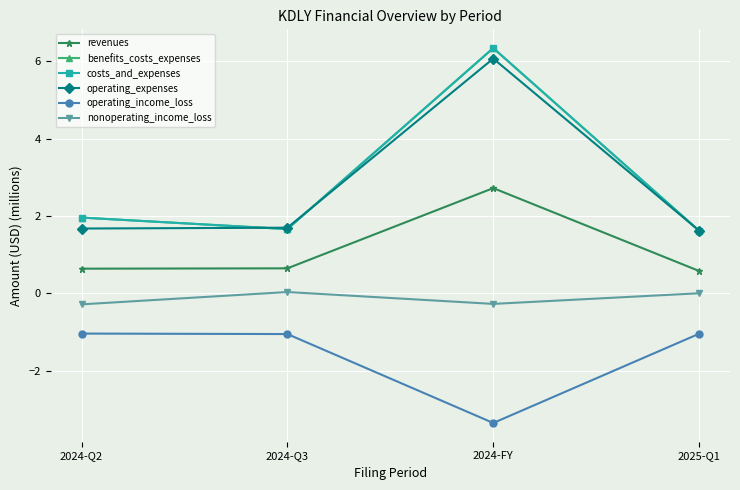

Does the chart have visible grid lines?

Yes